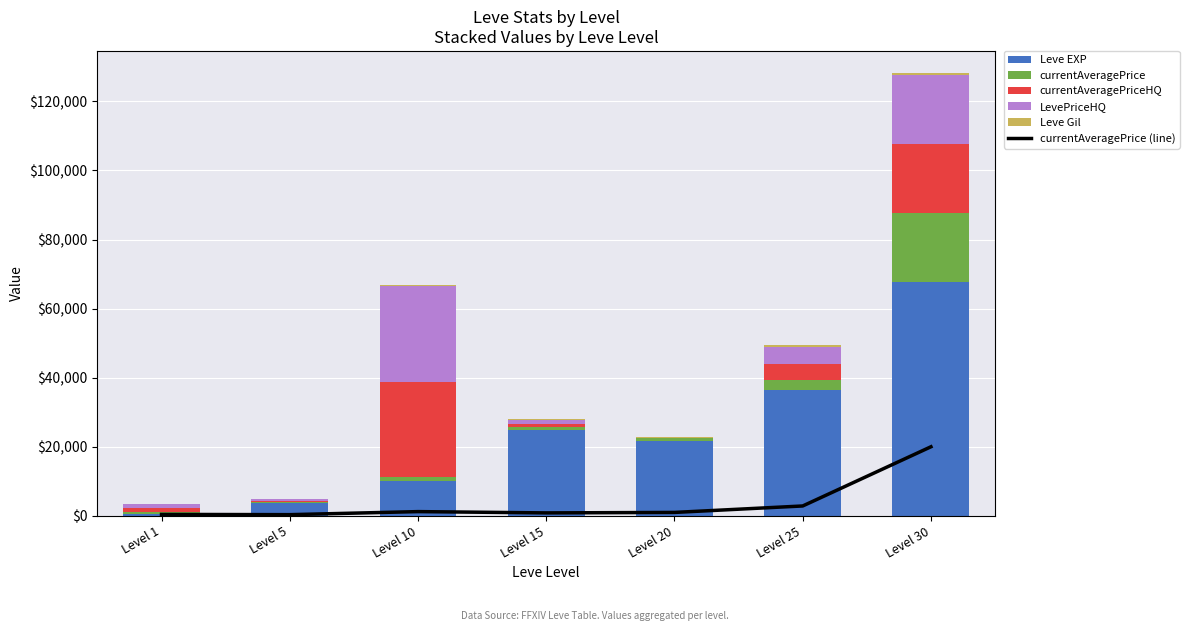

At how many categories does at least one series exceed 23110?

4